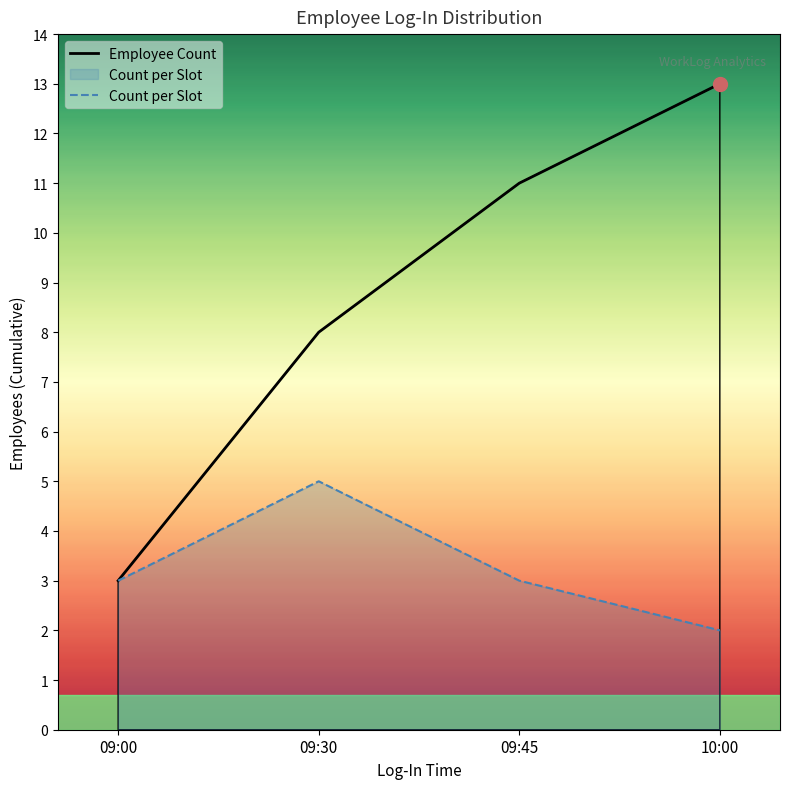

What is the average value of the Count per Slot series?

3